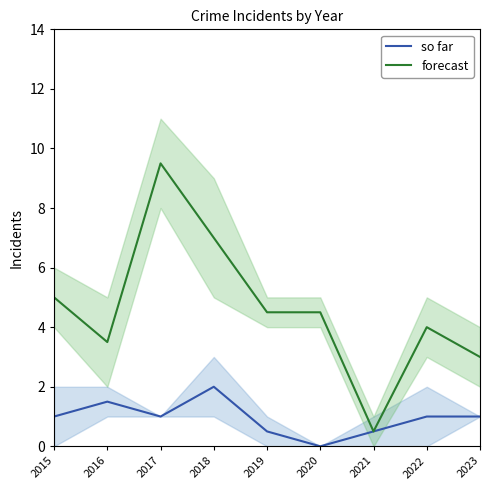

Is it true that forecast equals 7.1 at 2015?

False